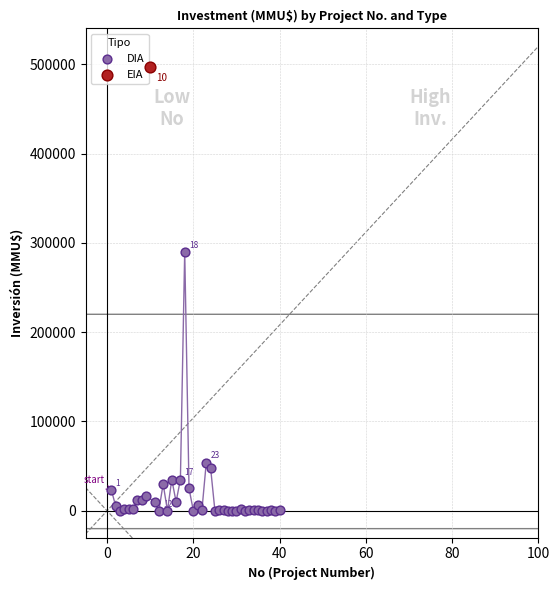

What are all the series names shown in the legend?

DIA, EIA